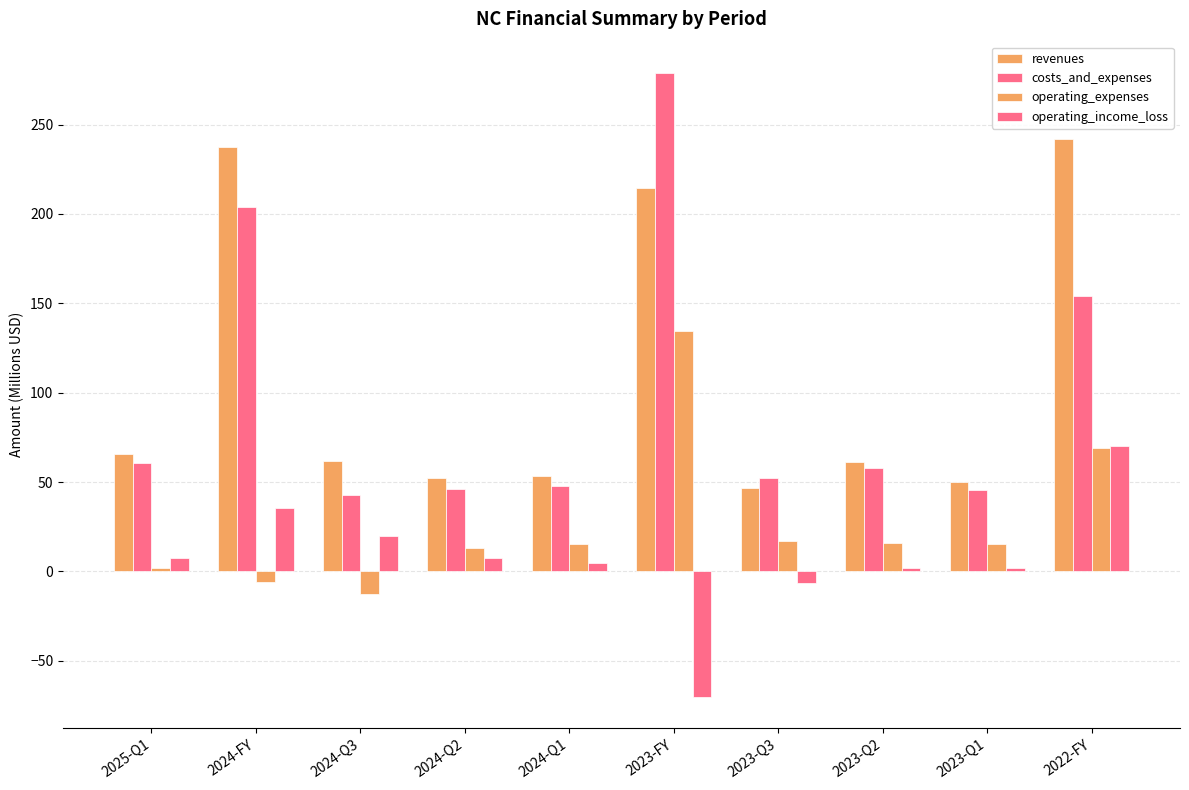

How many series are shown in this chart?

4